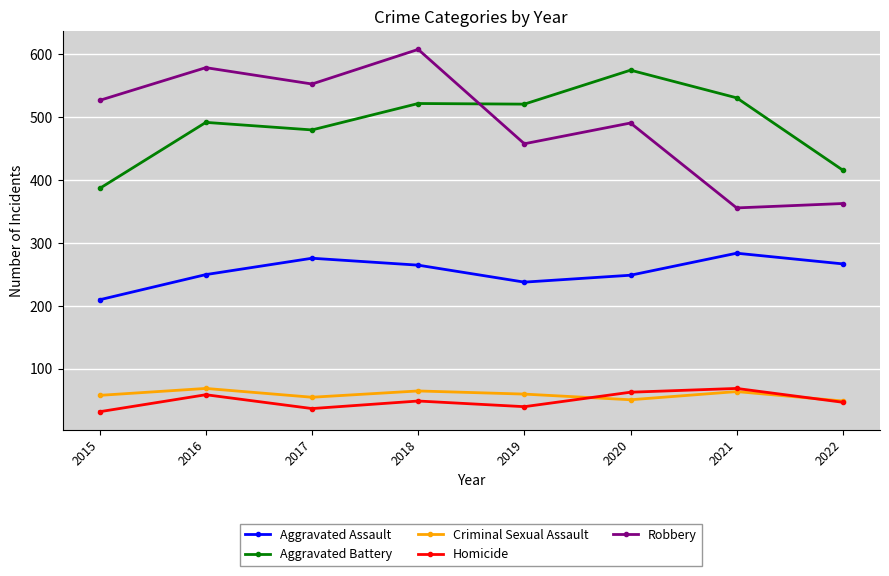

True or false: Homicide and Robbery intersect in this chart.

False